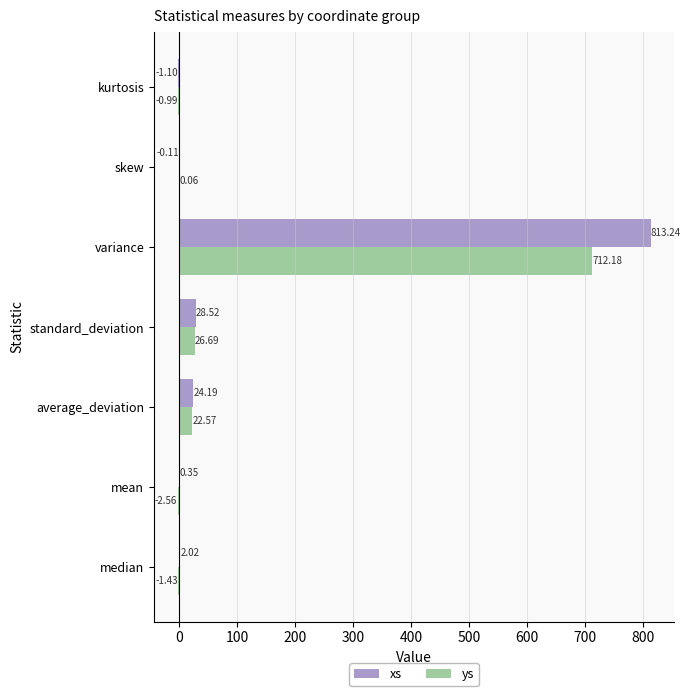

Which series has the largest range (max minus min)?

xs